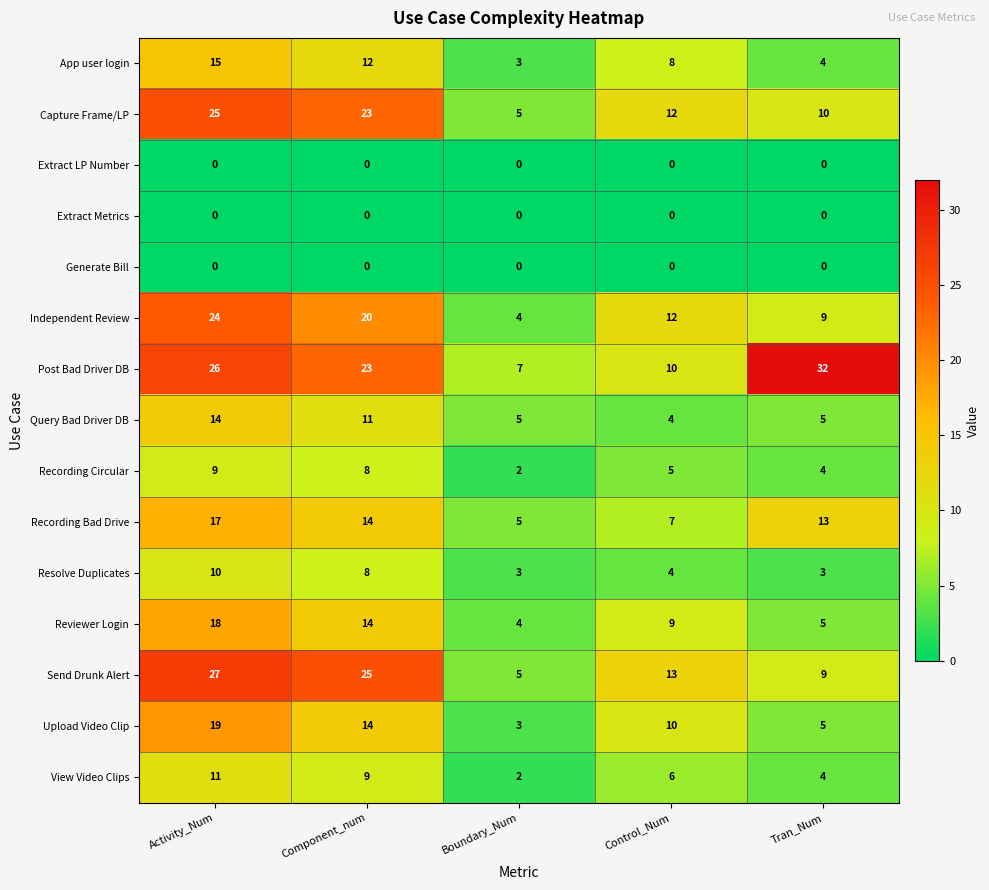

Between Activity_Num and Component_num, which series saw the biggest shift?

Upload Video Clip